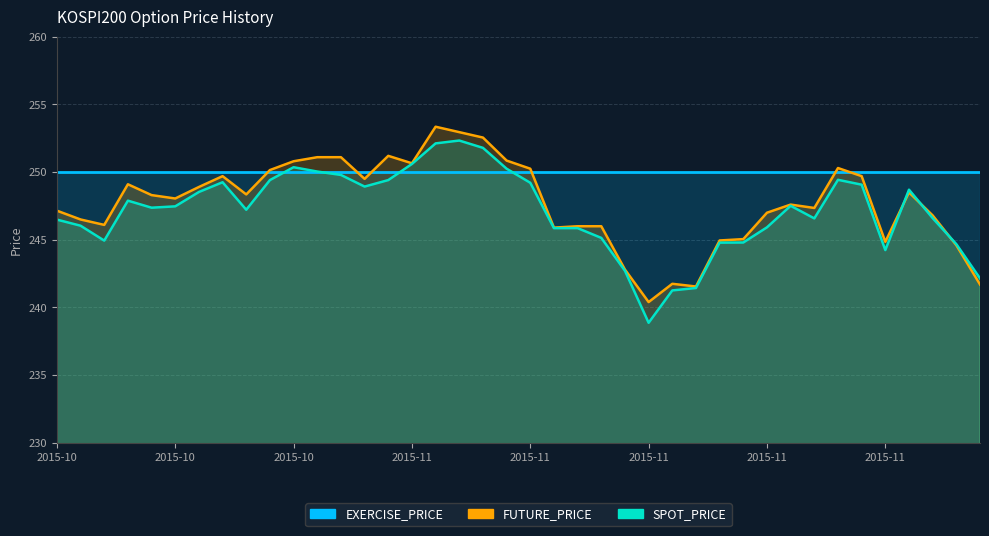

Where is SPOT_PRICE nearest to the value 245?

2015-10-14